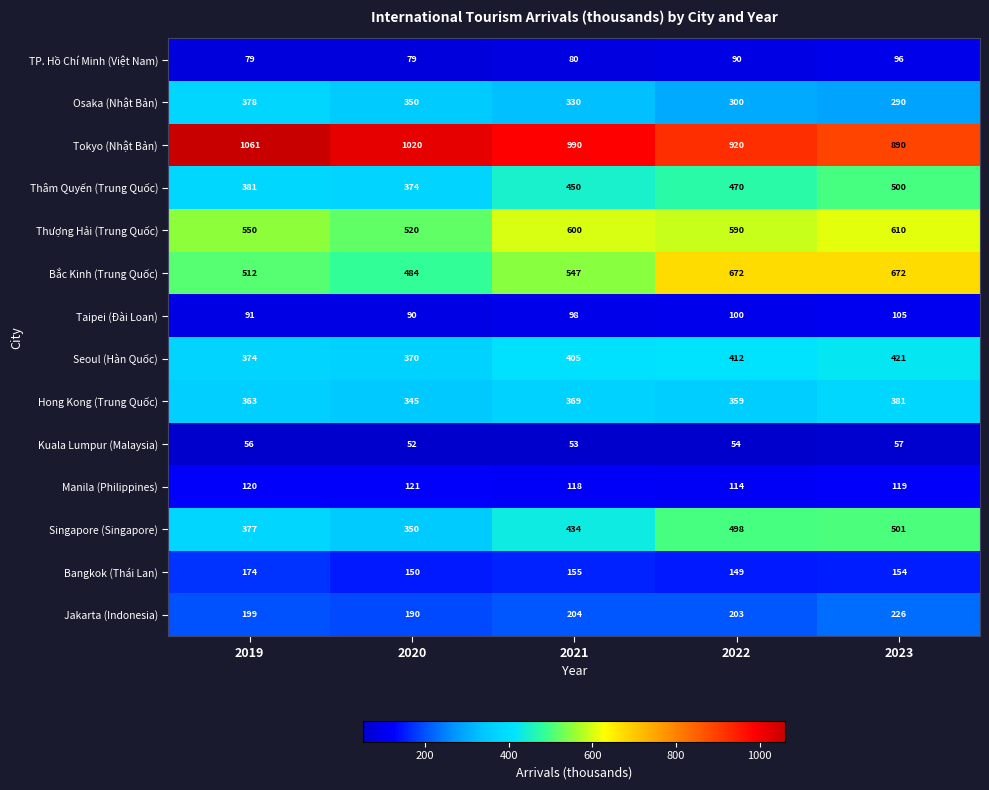

What is the sum of the Hong Kong (Trung Quốc) values at 2021 and 2022?

728